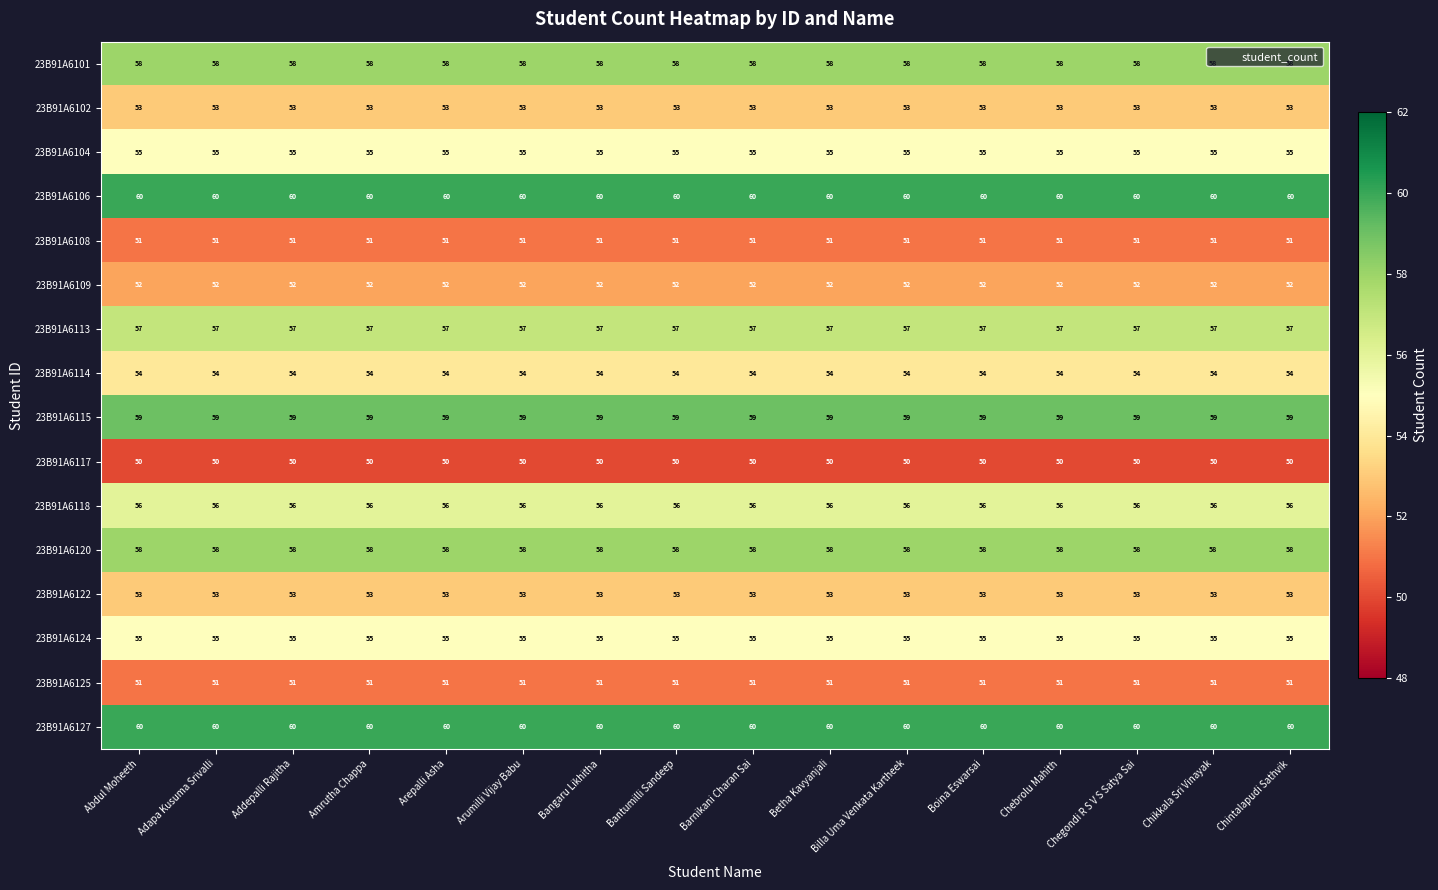

What is the smallest value displayed?

50